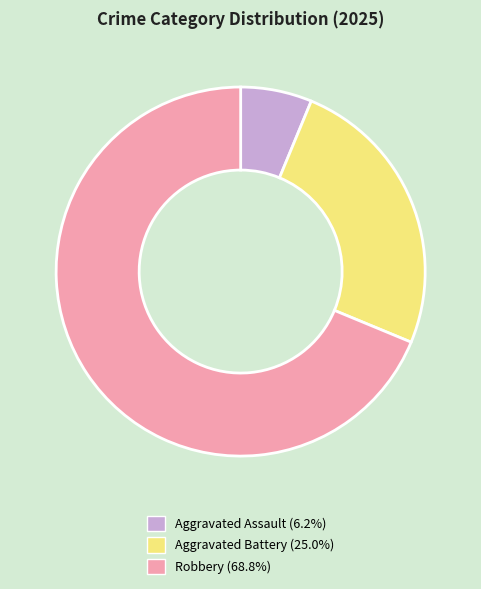

Which has a higher value, Aggravated Battery or Robbery?

Robbery